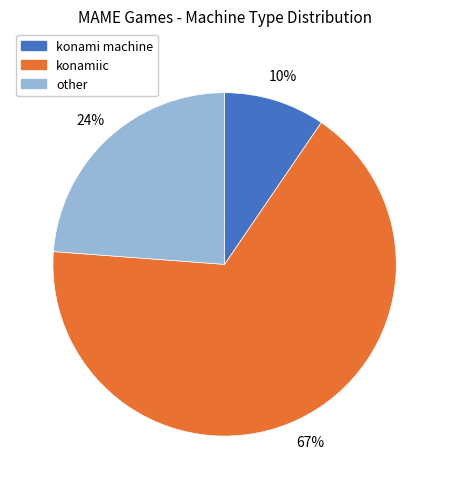

Rank the categories by value from lowest to highest.

konami machine, other, konamiic